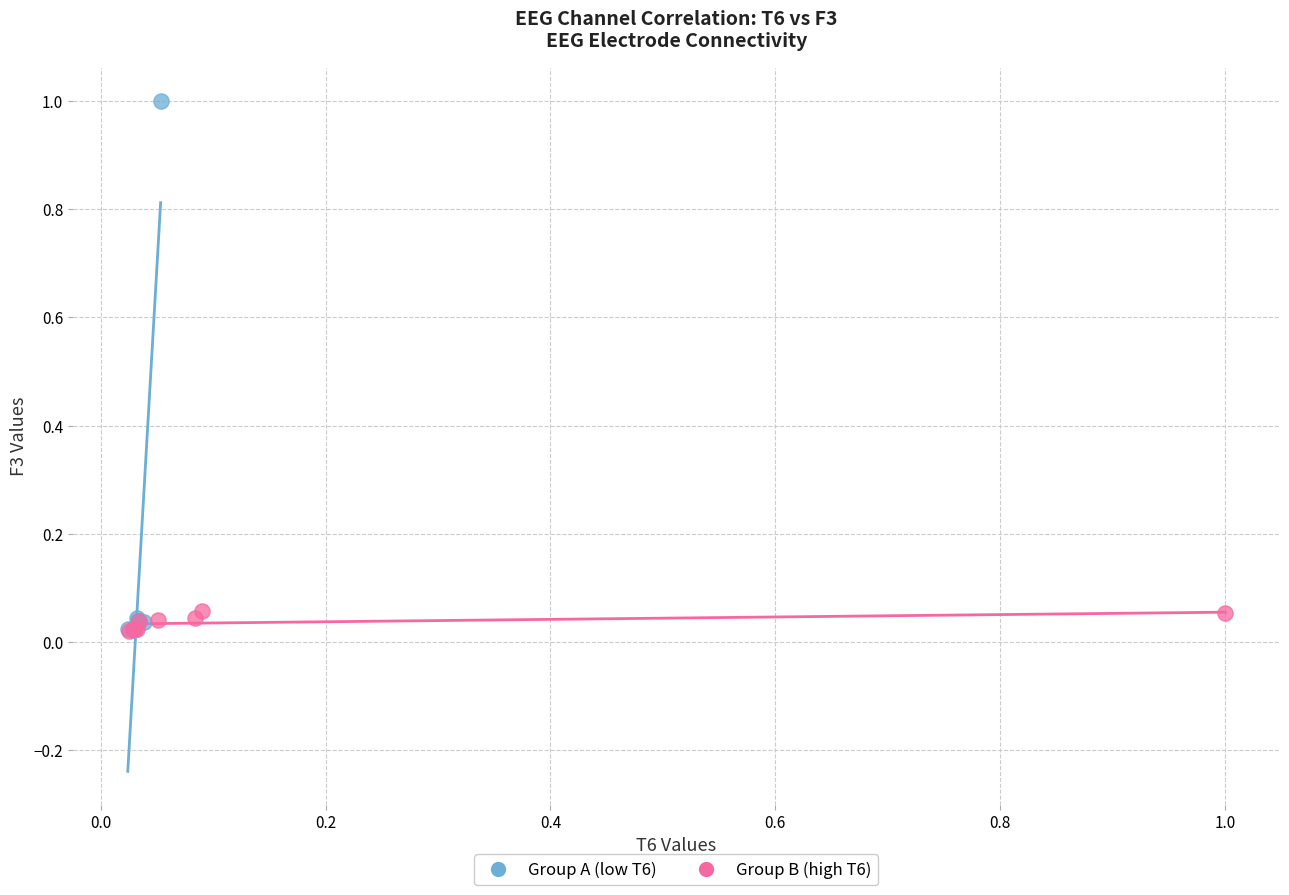

Which series reaches the maximum Y coordinate?

Group A (low T6)